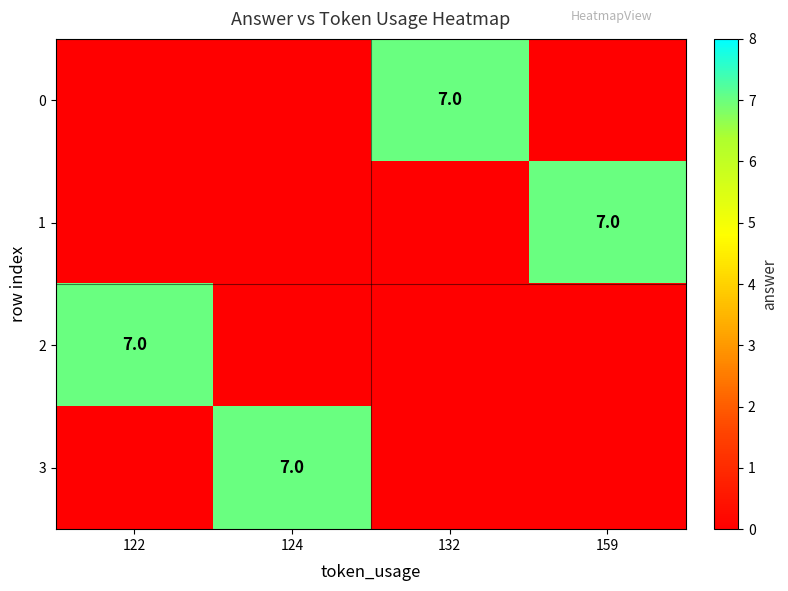

The value of 0 at 132 is 9. True or false?

False